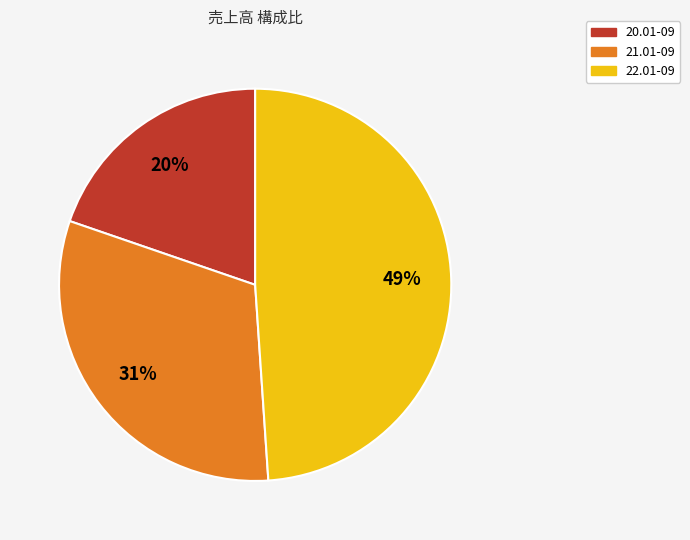

Is there any slice that represents more than half of the pie?

No